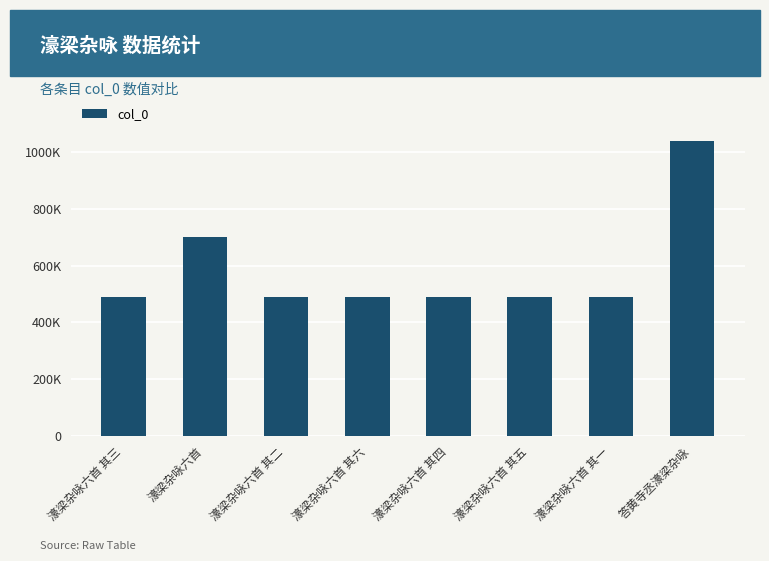

What is the label of the 4th bar from the left?

濠梁杂咏六首 其六